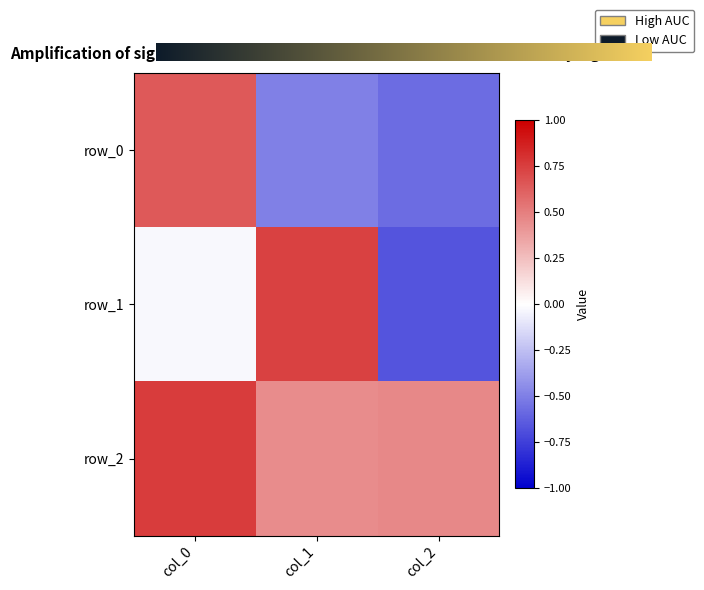

The value of row_0 at col_1 is -0.5. True or false?

True